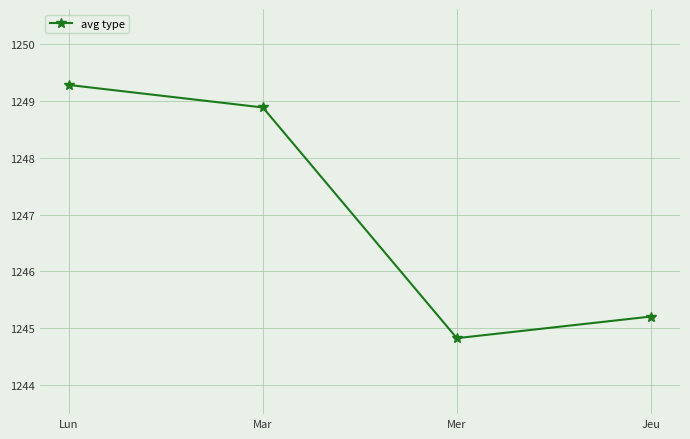

What is the change in value from Mar to Mer?

-4.1